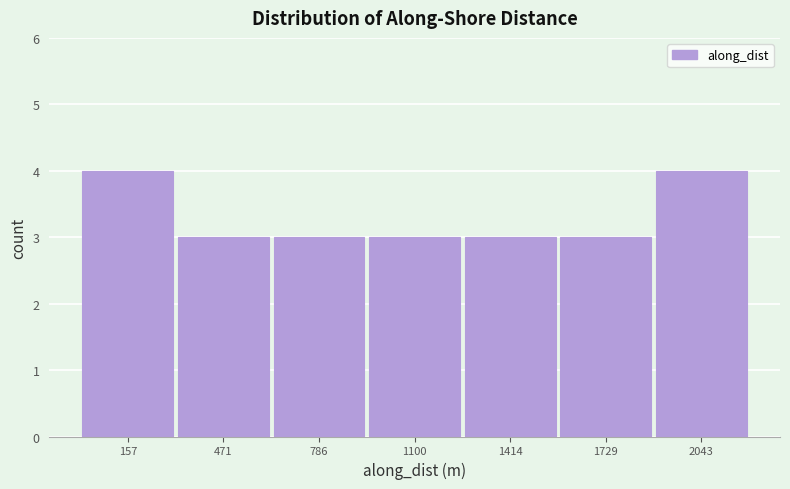

Reading left to right, transcribe this chart: for each bar, give the range it covers on the x-axis and its height. Neither the bar edges nor the heights are printed on the chart, so give them approximately, as read against the axes.

0 to 300: 4
300 to 650: 3
650 to 950: 3
950 to 1250: 3
1250 to 1550: 3
1550 to 1900: 3
1900 to 2200: 4